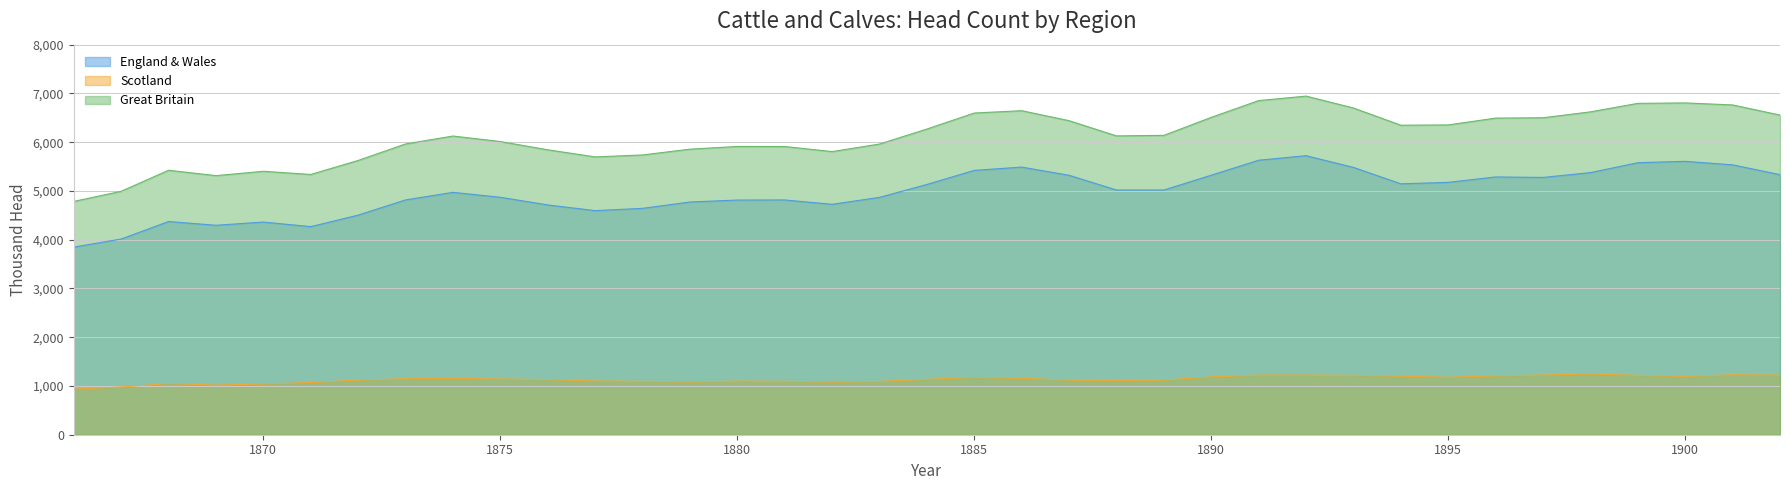

At which category does Scotland reach its first local peak?

1868